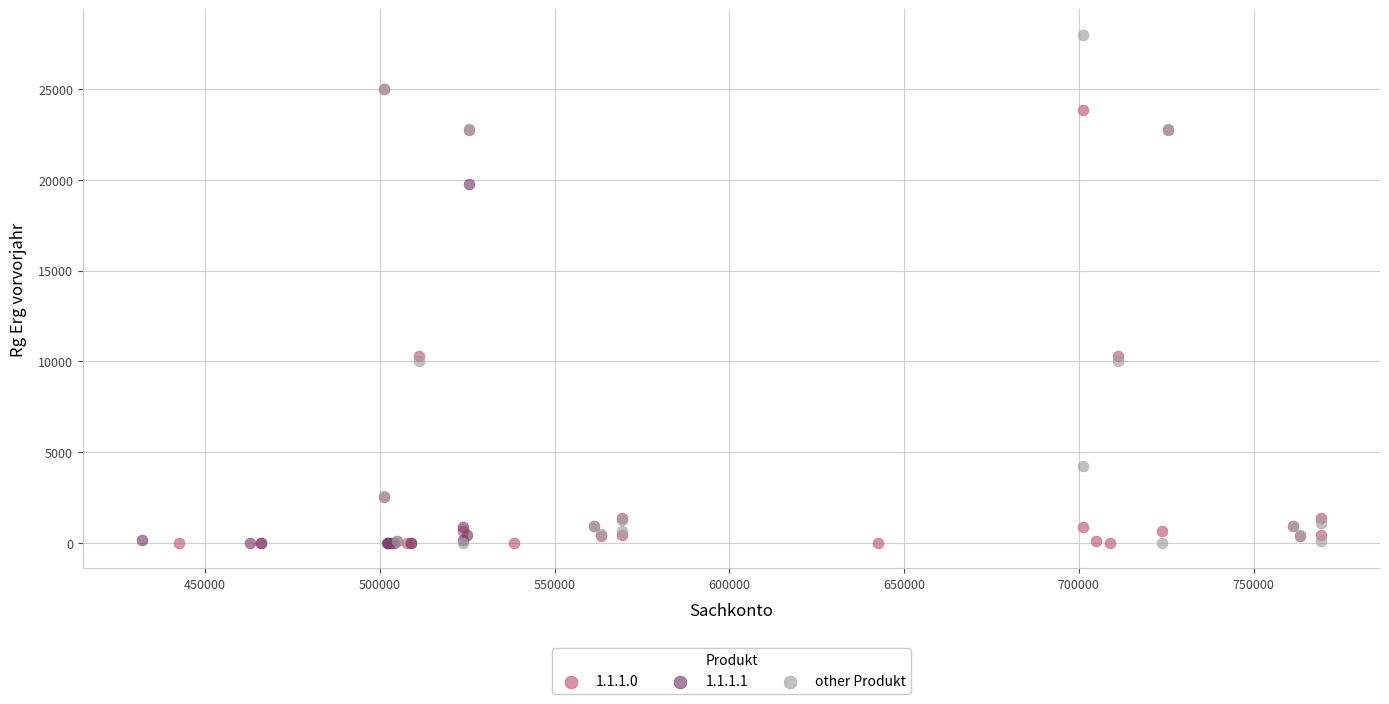

Which series reaches the maximum Y coordinate?

other Produkt